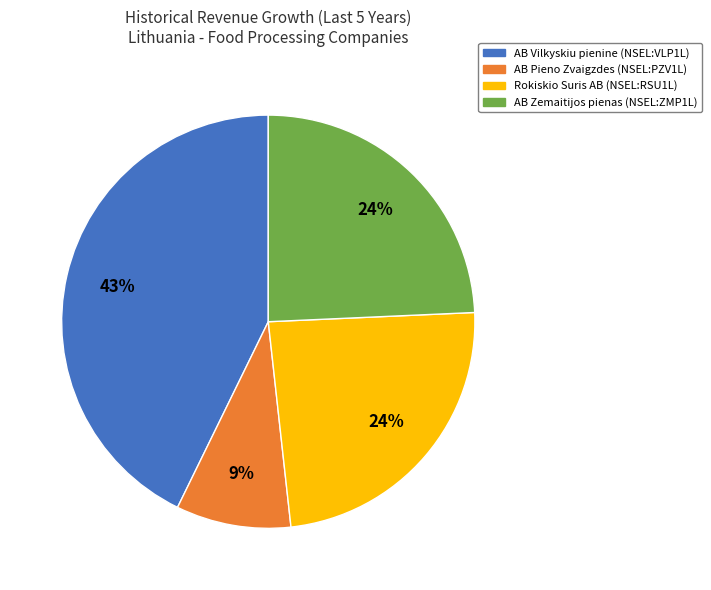

How many slices are in this pie chart?

4